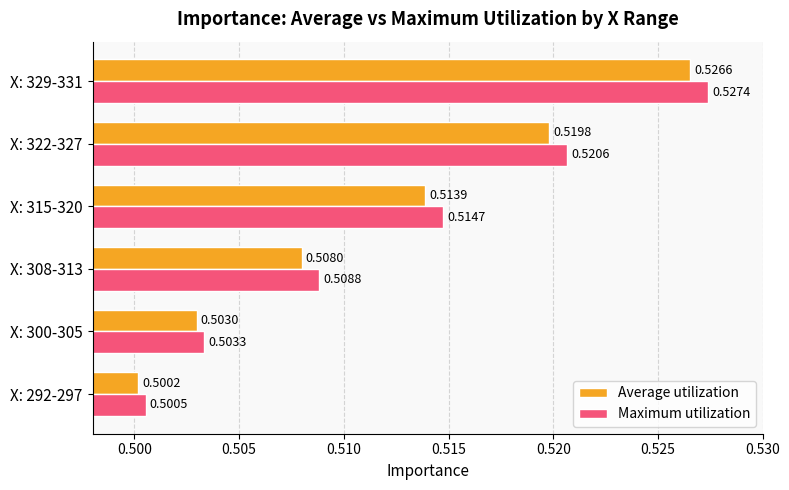

Rank the series at X: 329-331 from highest to lowest value.

Maximum utilization, Average utilization